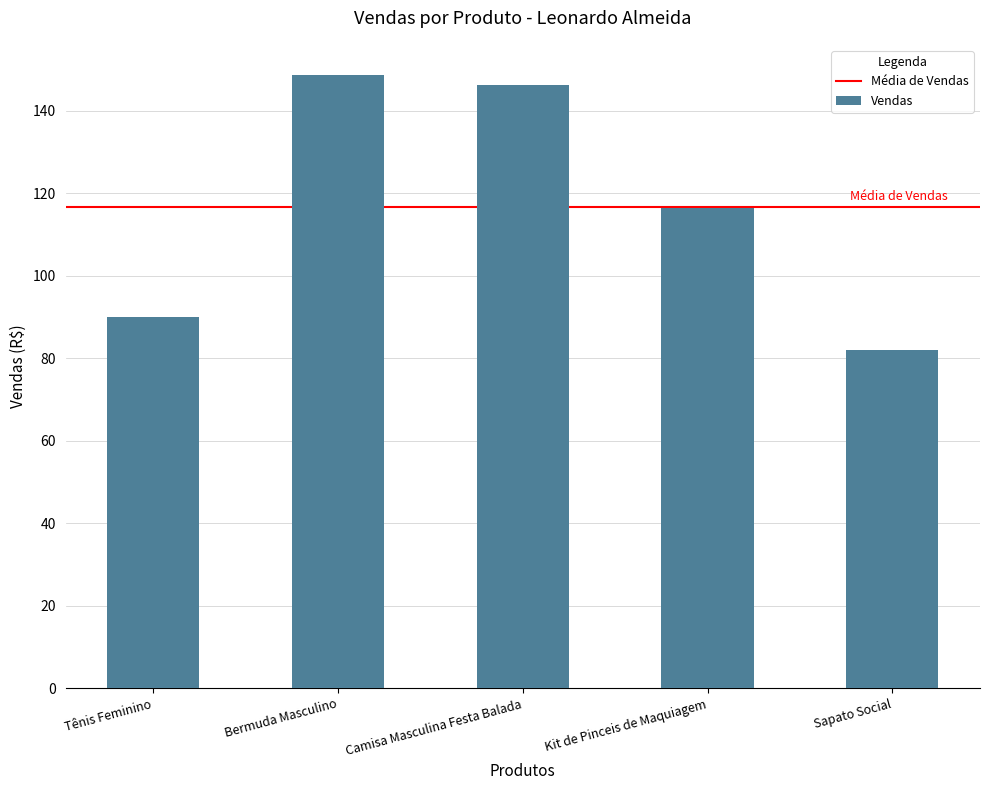

What is the ratio of the value at Camisa Masculina Festa Balada to the value at Sapato Social?

1.8